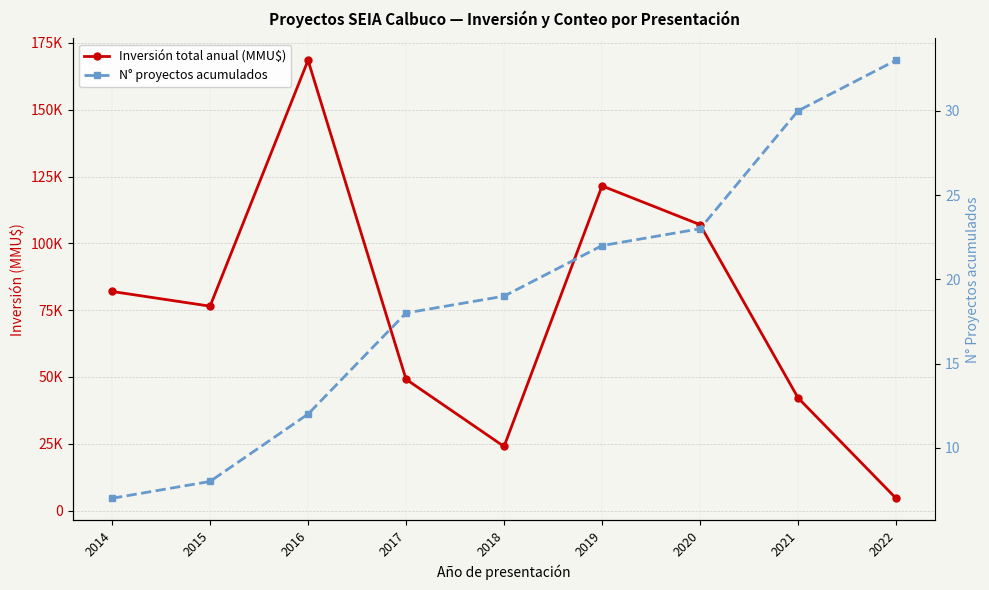

What is the average value of the Inversión total anual (MMU$) series?

75050